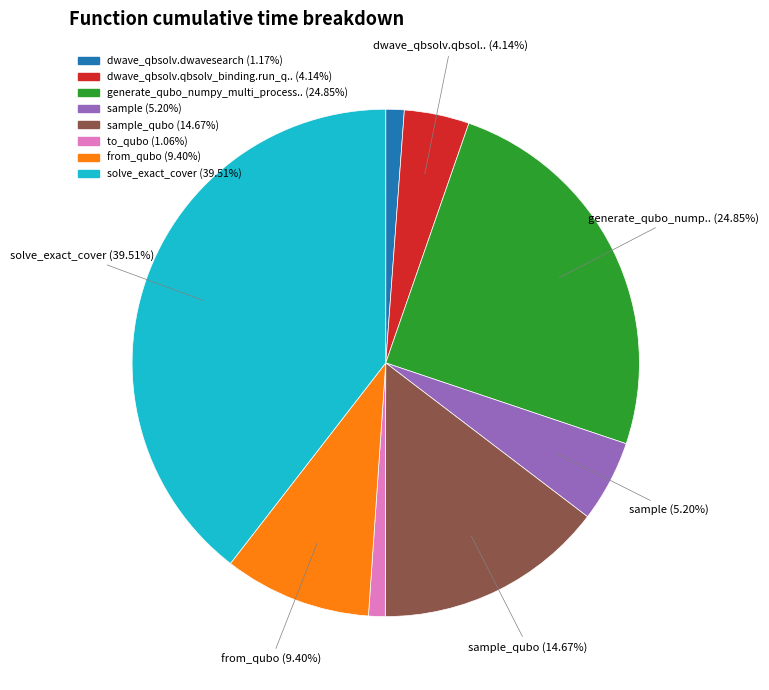

Is there any slice that represents more than half of the pie?

No